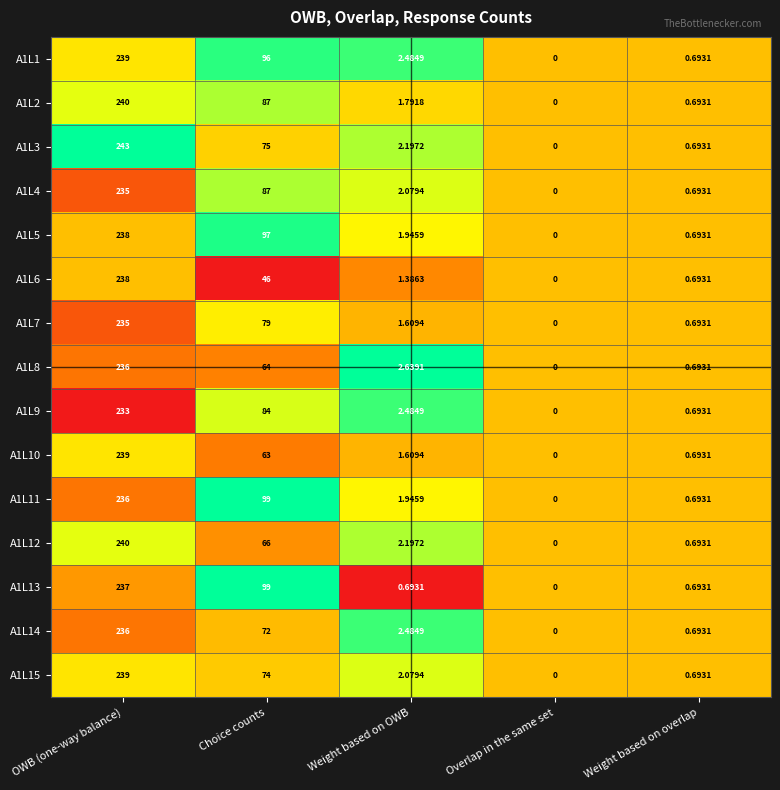

At which label does A1L11 first exceed 1?

OWB (one-way balance)